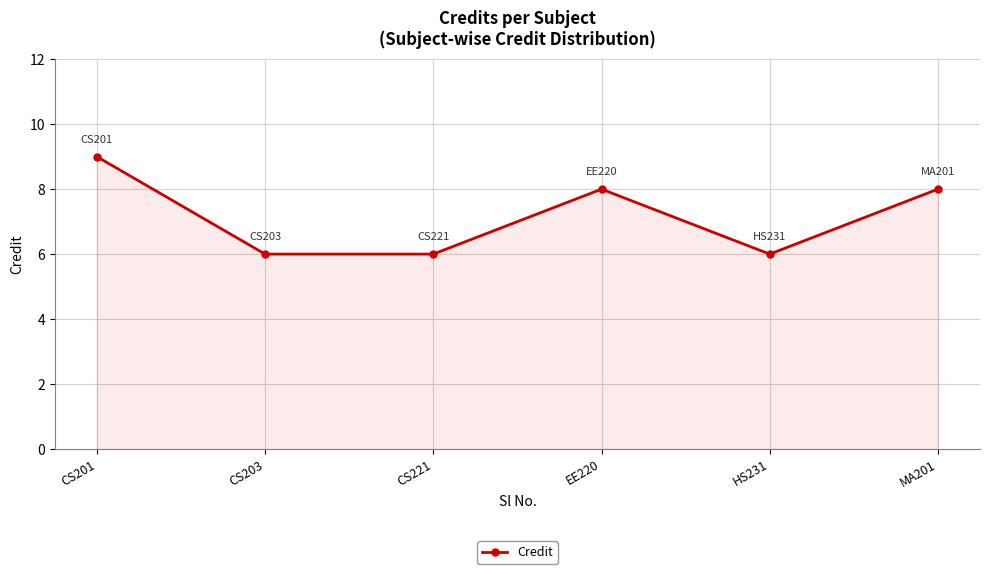

Is it true that the value at CS221 is 8?

False